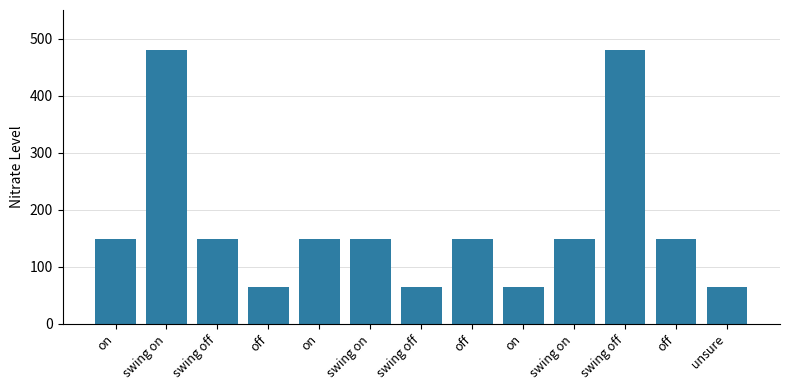

What is the change in value from swing on to on?

-85.3